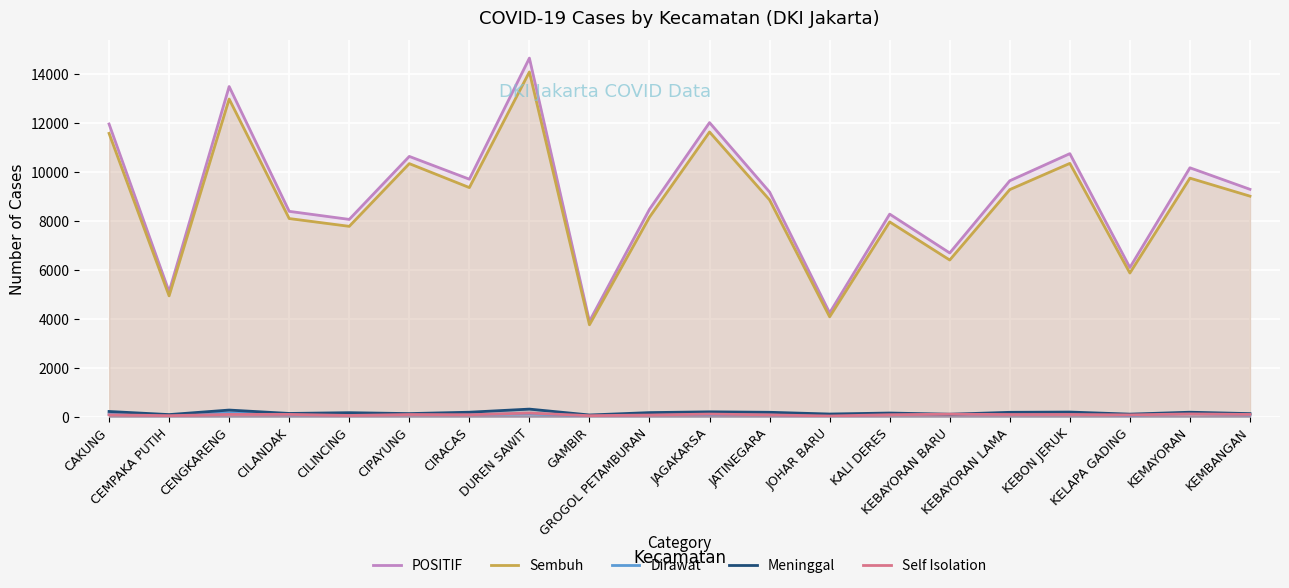

Which series has the widest spread of values?

POSITIF